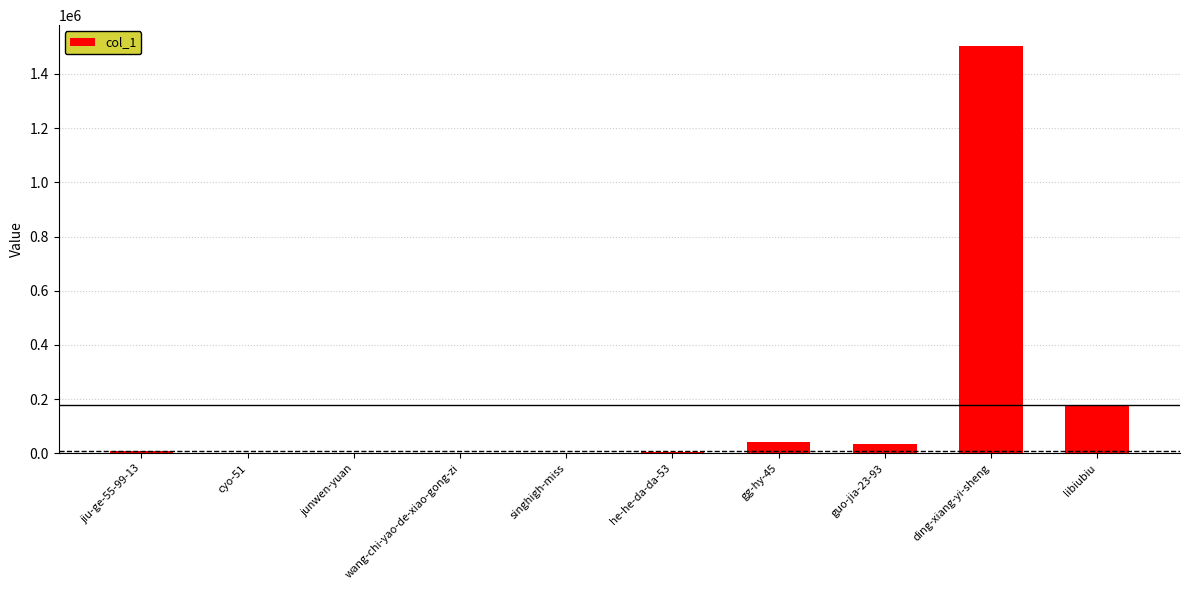

Where is the data nearest to the value 752136?

libiubiu